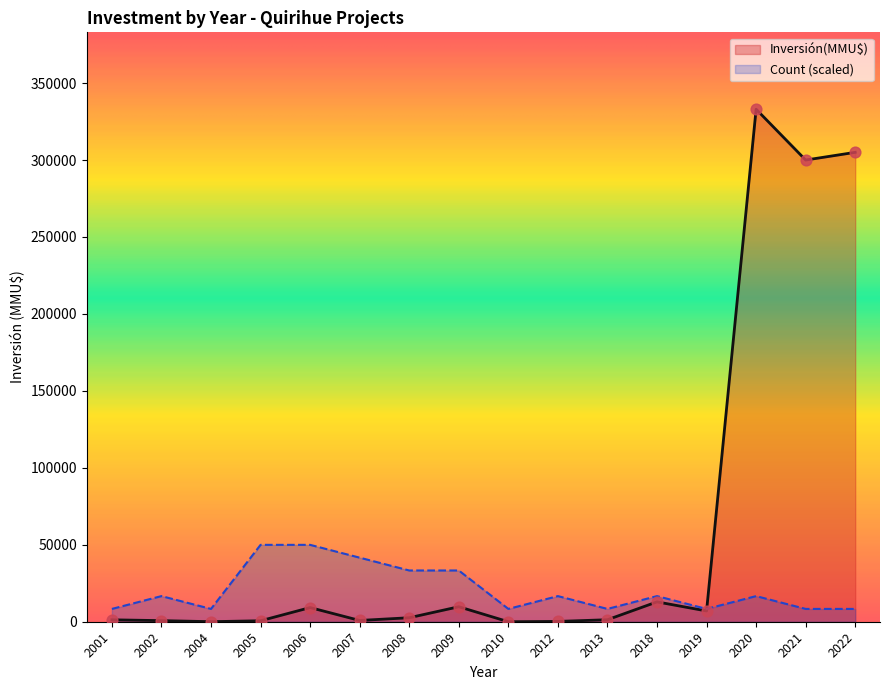

What are all the series names shown in the legend?

Inversión(MMU$), Count (scaled)